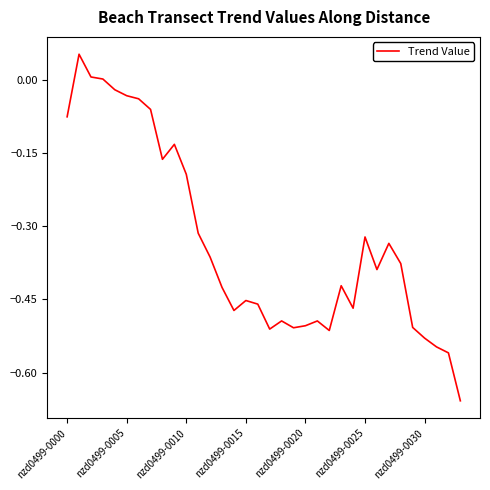

What is the difference between the maximum and minimum values?

0.7